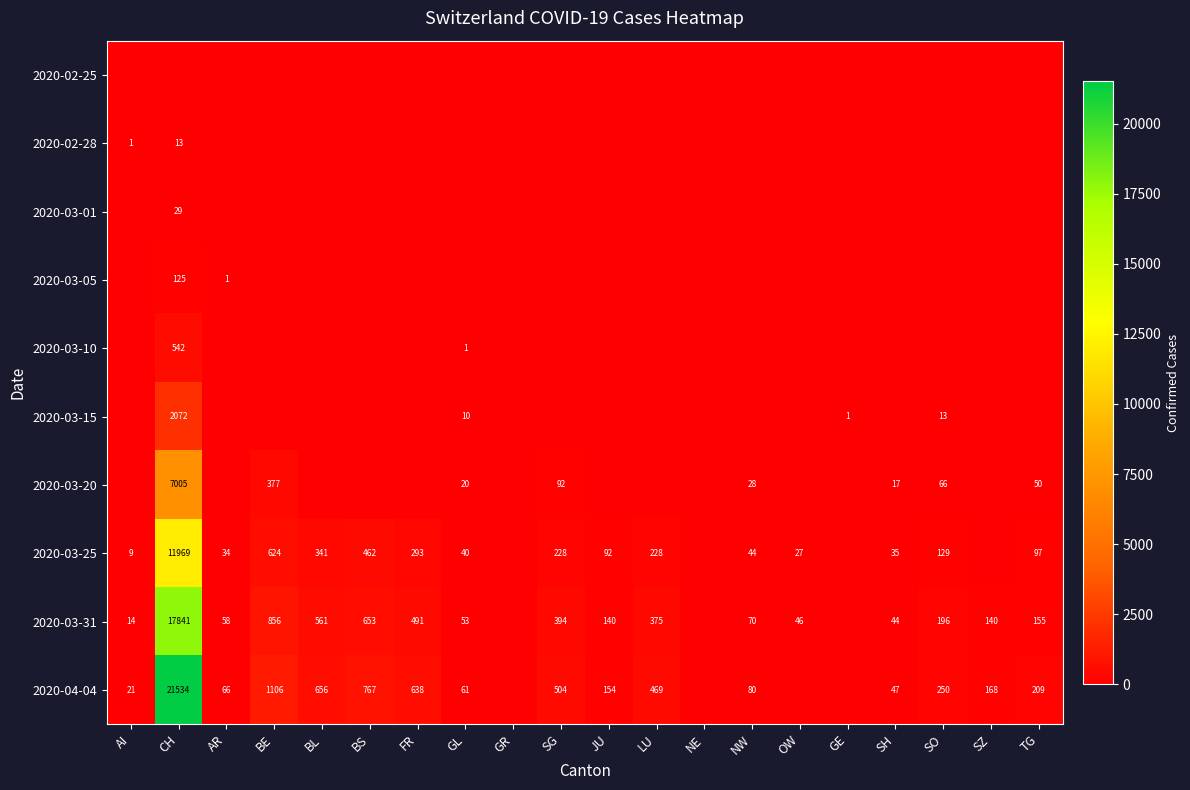

What is the sum of the 2020-03-20 values at BE and SO?

443